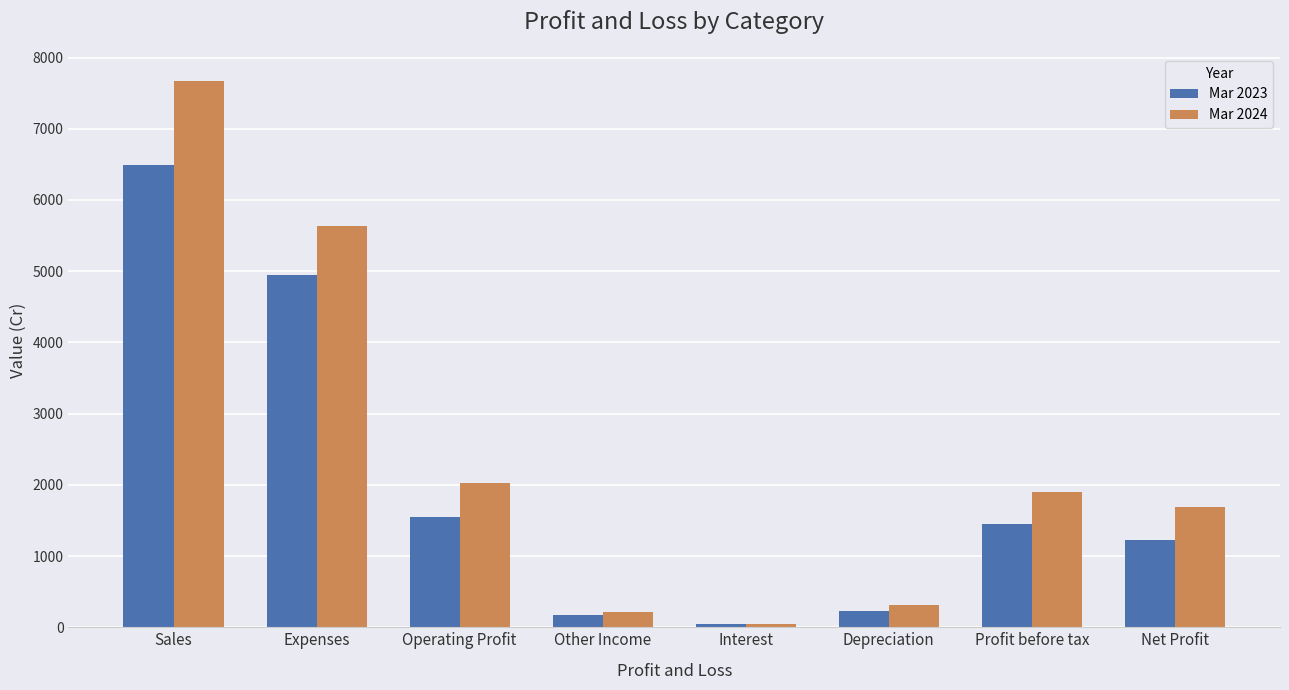

What is the maximum value shown in the chart?

7666